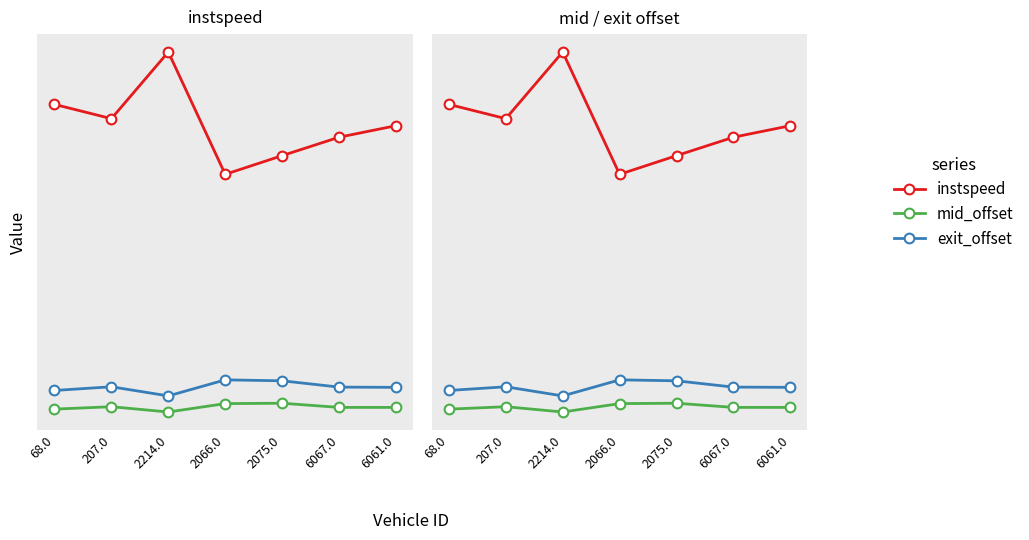

Which series has the largest total across all categories?

instspeed